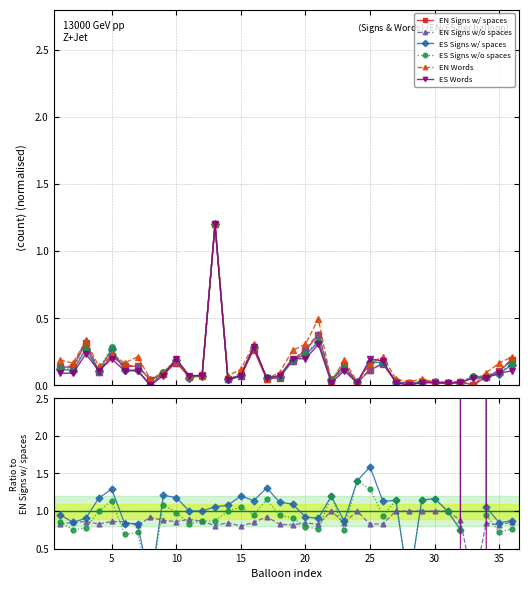

What are all the series names shown in the legend?

EN Signs w/ spaces, EN Signs w/o spaces, ES Signs w/ spaces, ES Signs w/o spaces, EN Words, ES Words